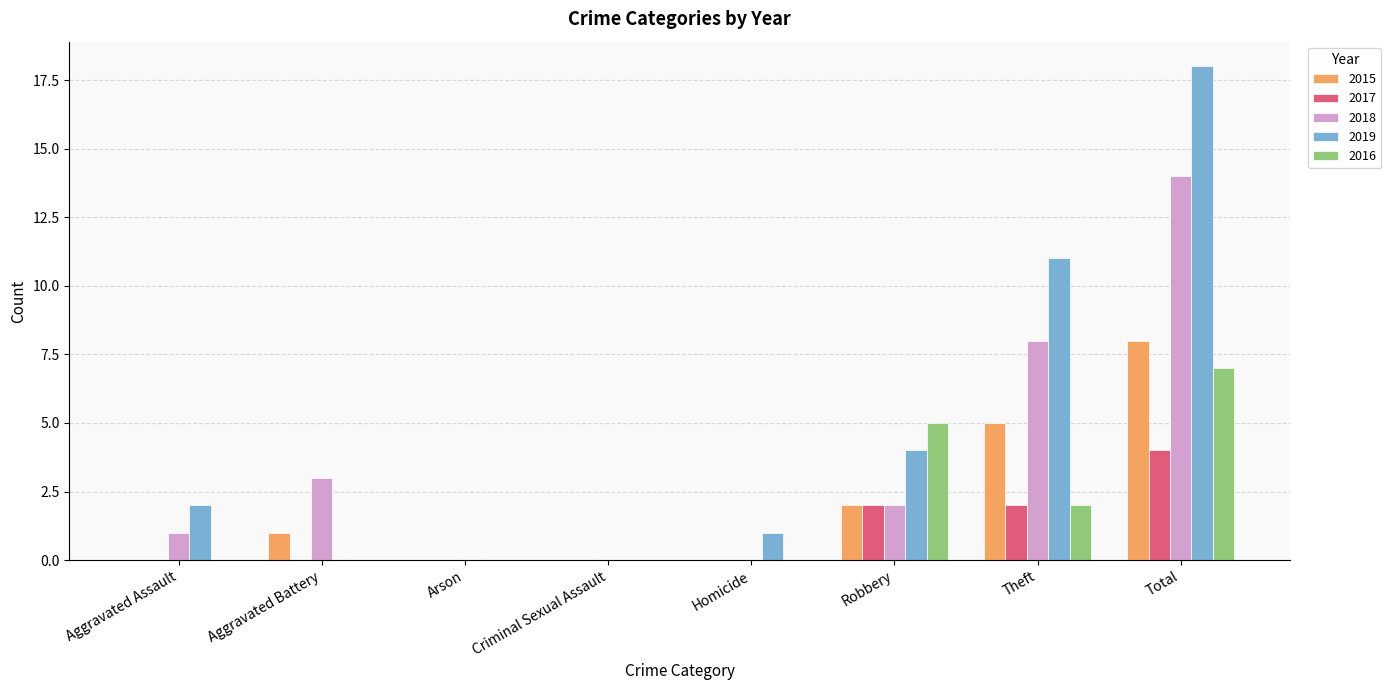

Is the value of 2019 at Robbery greater than the value of 2015 at Homicide?

Yes